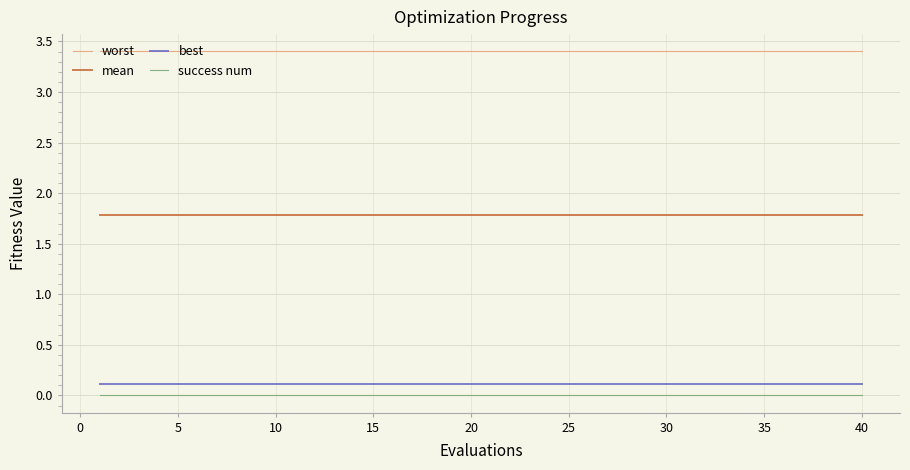

What is the minimum value for worst?

3.4